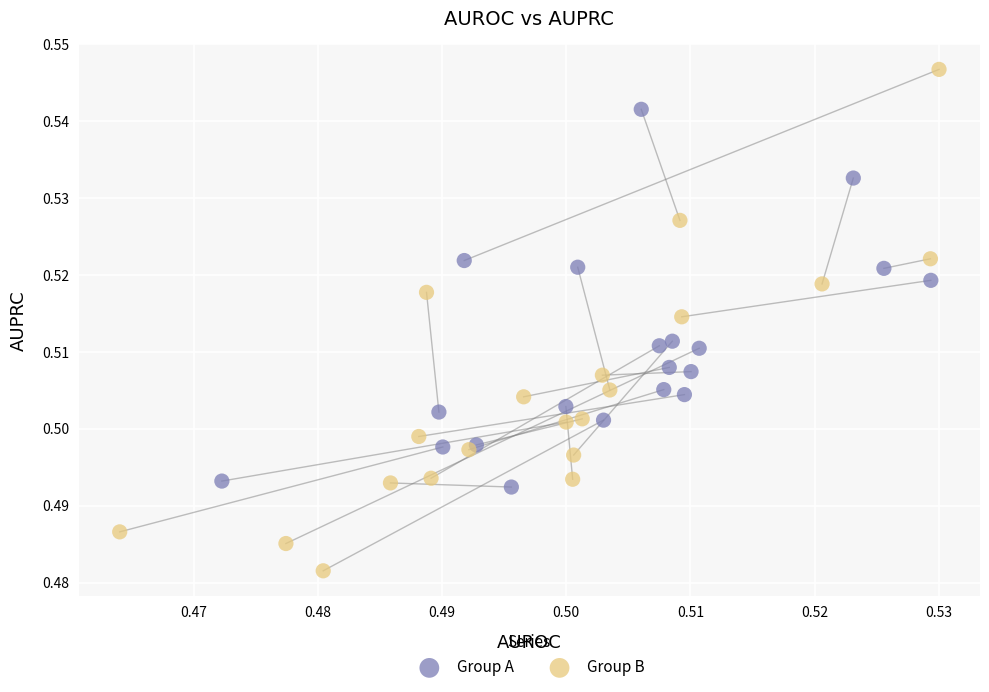

Which series contains the lowest Y value?

Group B